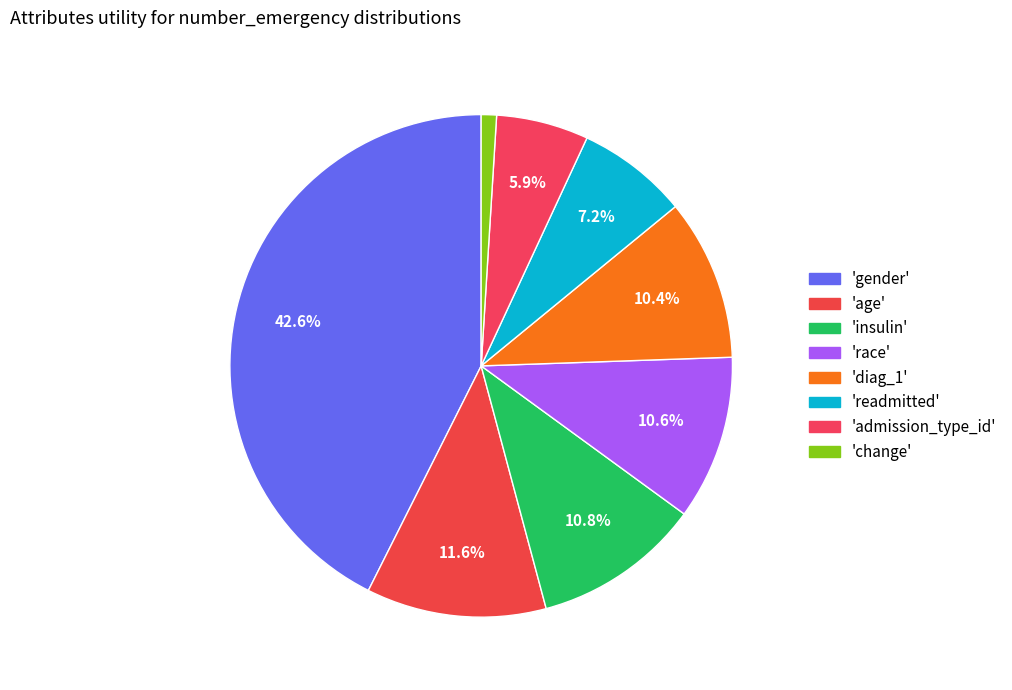

Rank the categories by value from highest to lowest.

gender, age, insulin, race, diag_1, readmitted, admission_type_id, change